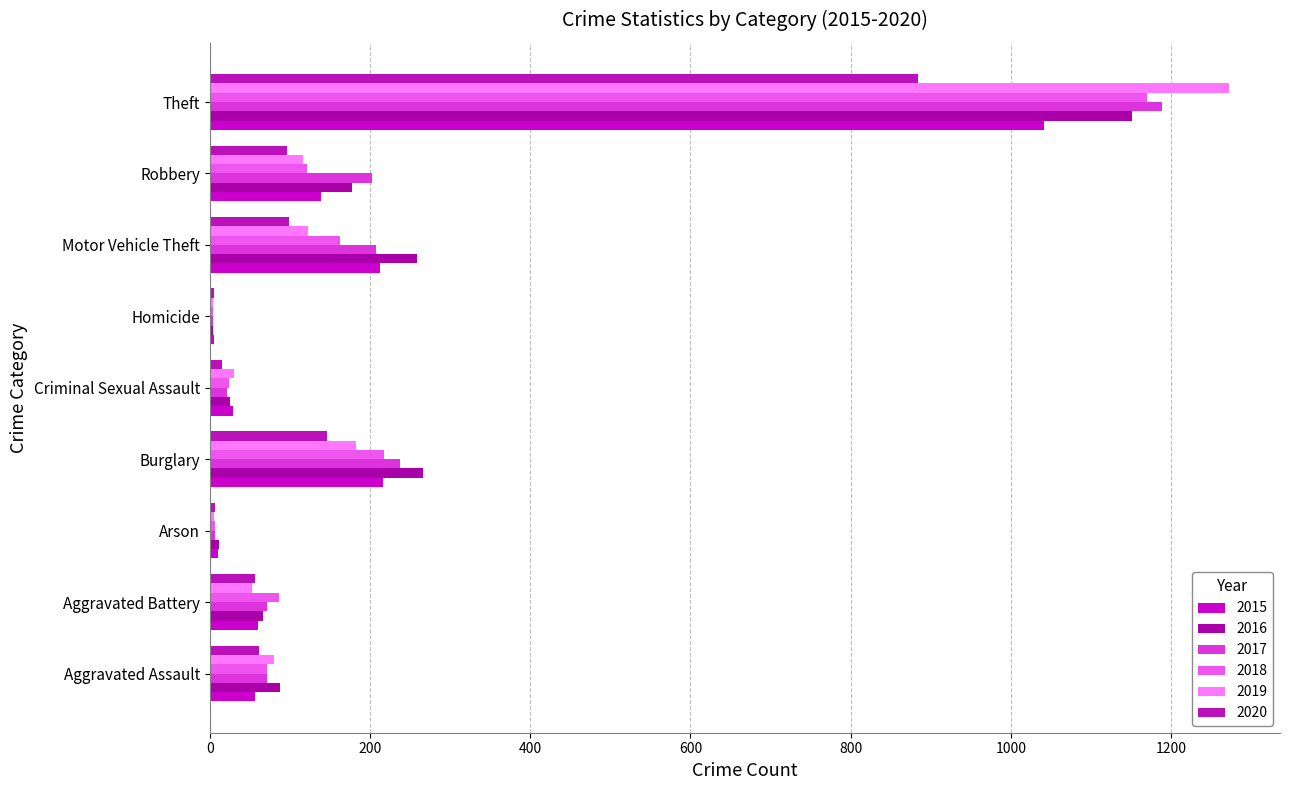

Where is 2019 nearest to the value 638?

Burglary